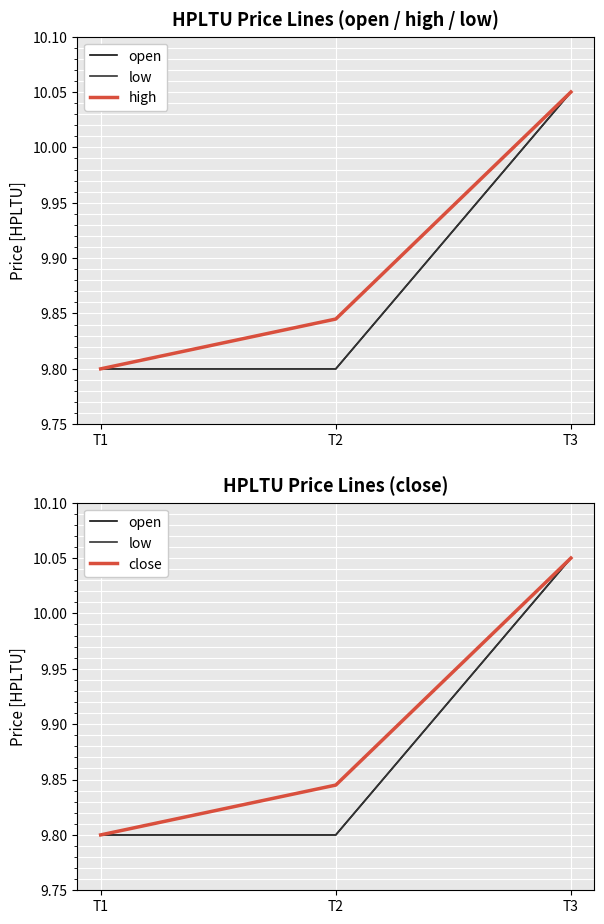

Reading left to right, list all the values displayed in this chart.

open: T1=9.8	T2=9.8	T3=10.1
low: T1=9.8	T2=9.8	T3=10.1
high: T1=9.8	T2=9.8	T3=10.1
close: T1=9.8	T2=9.8	T3=10.1